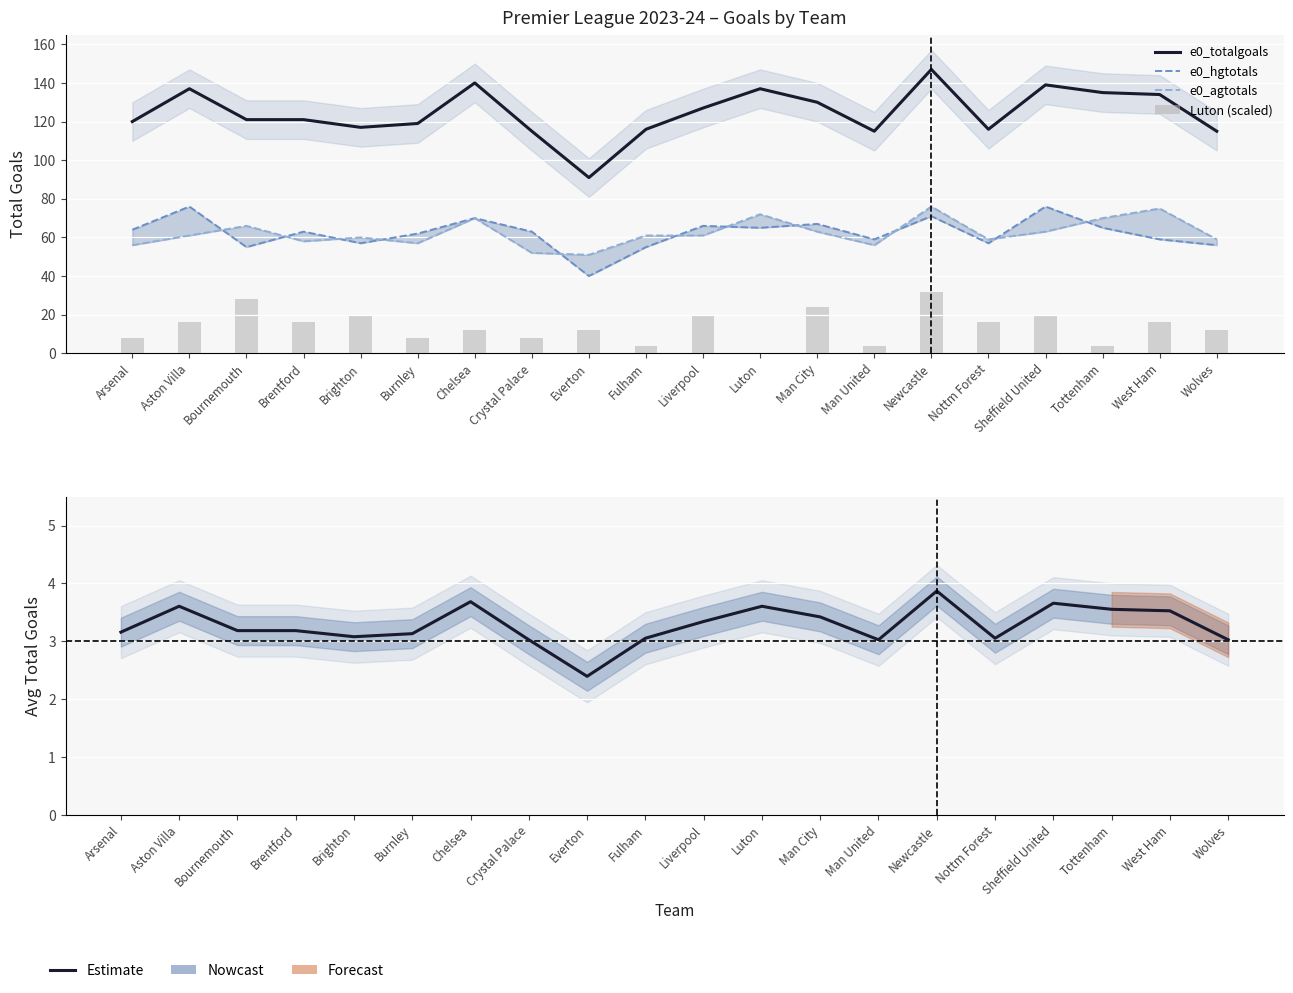

Rank the categories by e0_hgtotals value from lowest to highest.

Everton, Bournemouth, Fulham, Wolves, Brighton, Nottm Forest, Man United, West Ham, Burnley, Brentford, Crystal Palace, Arsenal, Luton, Tottenham, Liverpool, Man City, Chelsea, Newcastle, Aston Villa, Sheffield United